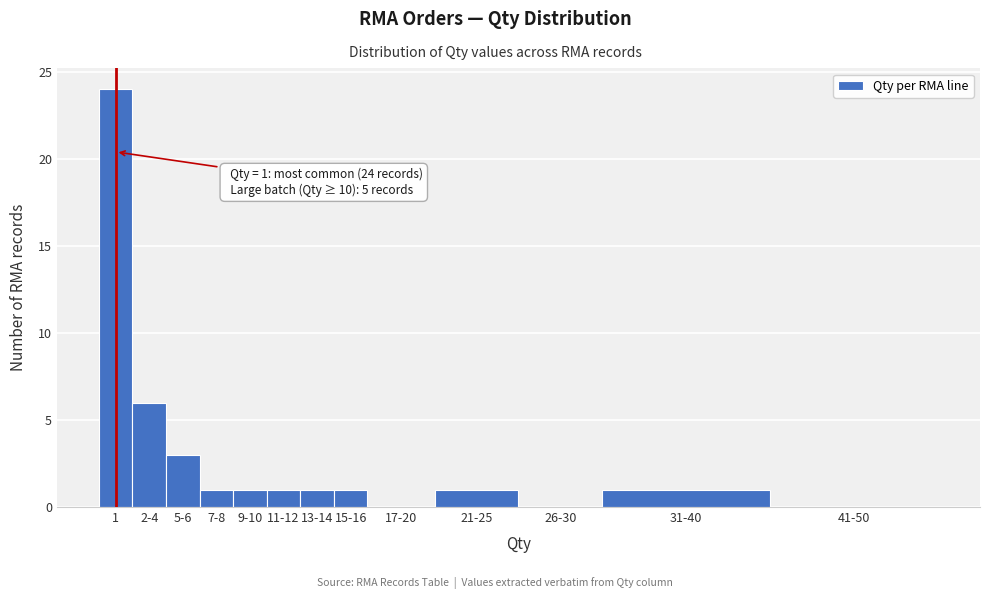

Reading left to right, list all the values displayed in this chart.

1=24	2-4=6	5-6=3	7-8=1	9-10=1	11-12=1	13-14=1	15-16=1	17-20=0	21-25=1	26-30=0	31-40=1	41-50=0